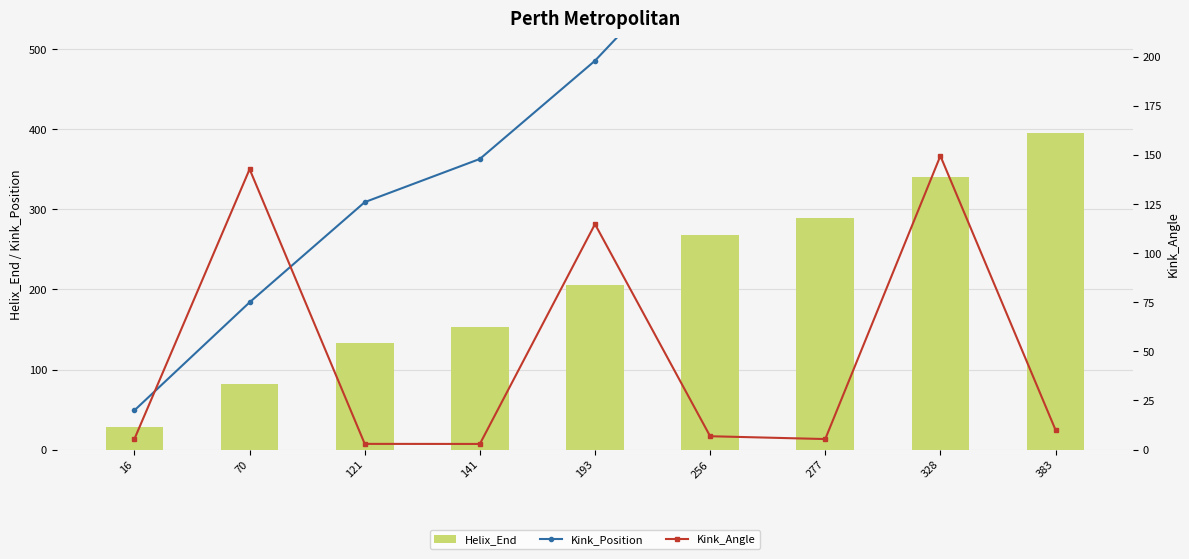

Are the bars grouped side by side (vs. stacked)?

Yes